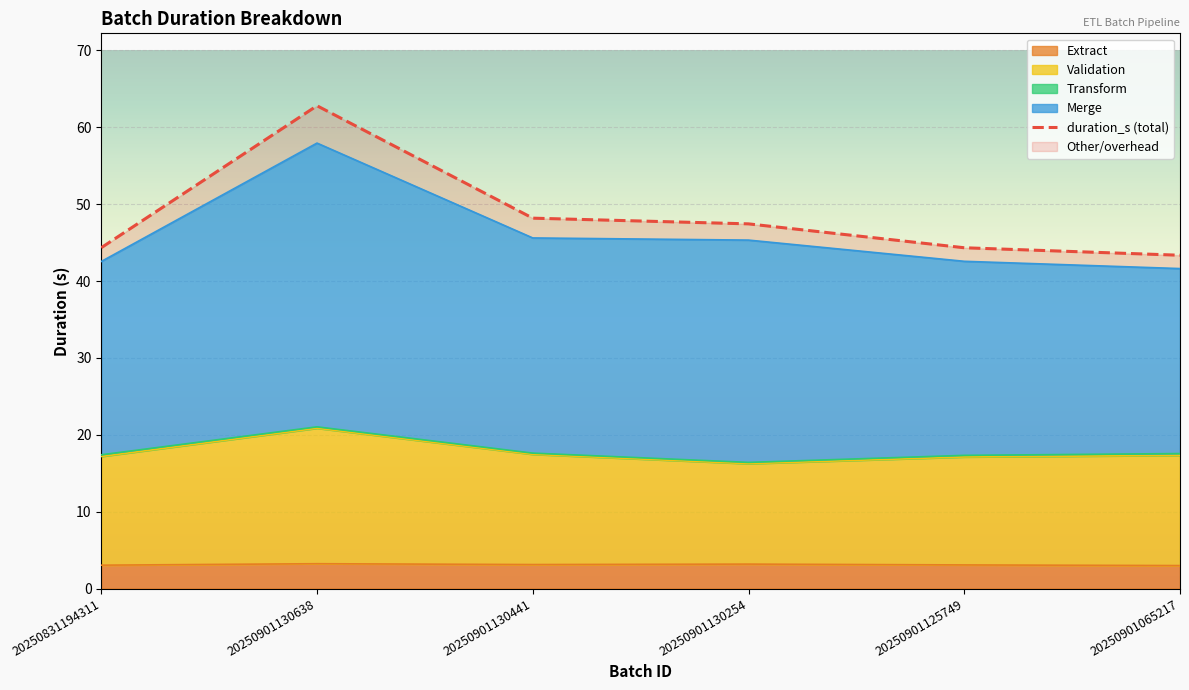

What position from the left is 20250831194311?

1